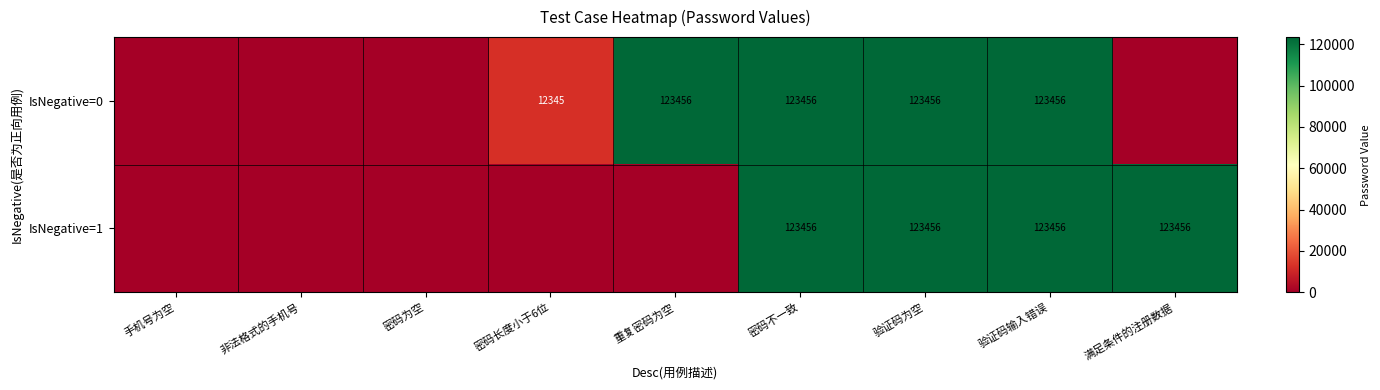

At which category is the sum across all series the highest?

密码不一致